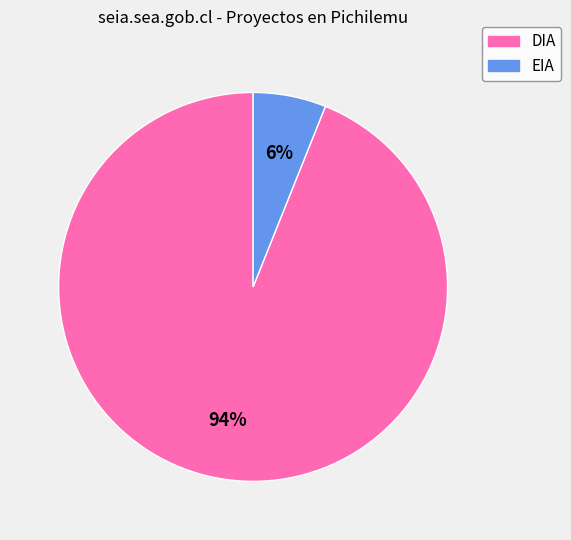

To the nearest percent, what portion does DIA represent?

94%